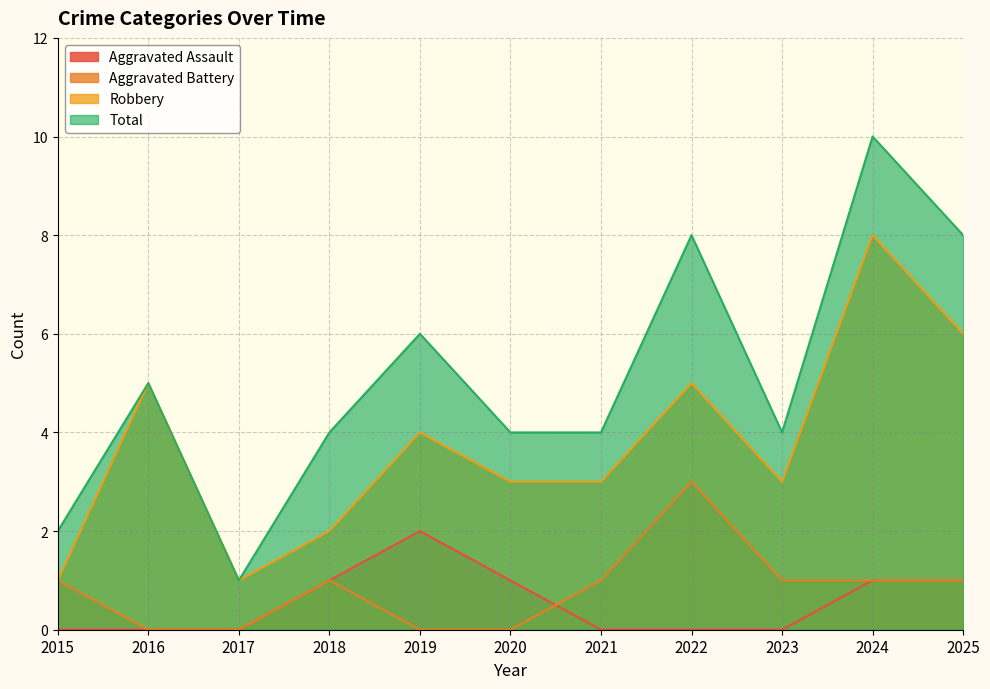

How many lines are shown in the chart?

4